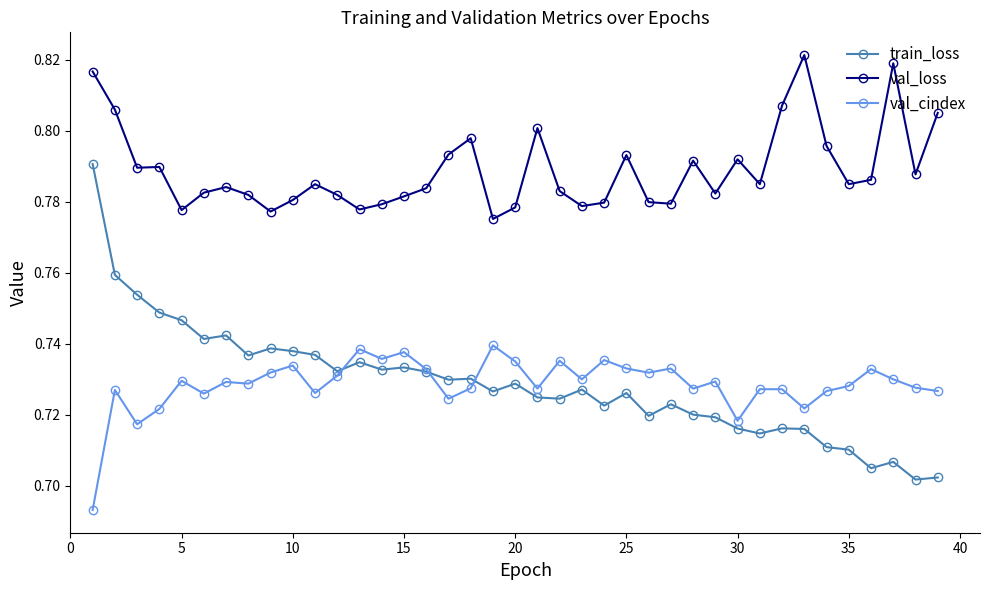

Which series has the largest range (max minus min)?

train_loss